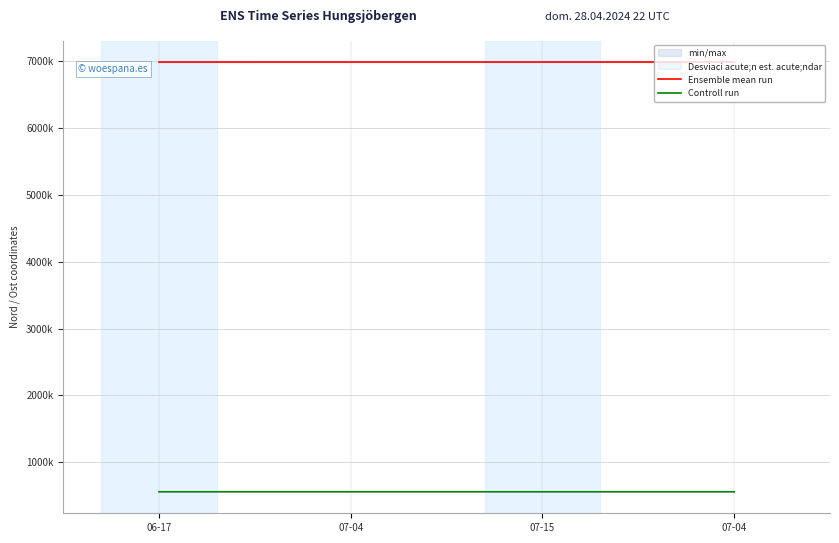

How many distinct data groups are displayed?

2